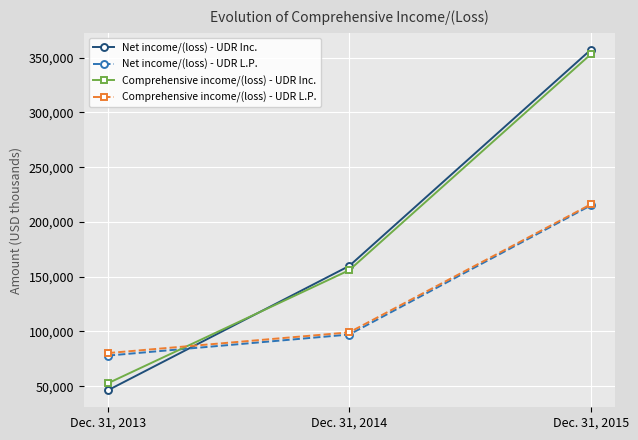

List the labels in order of Net income/(loss) - UDR Inc. value, smallest first.

Dec. 31, 2013, Dec. 31, 2014, Dec. 31, 2015